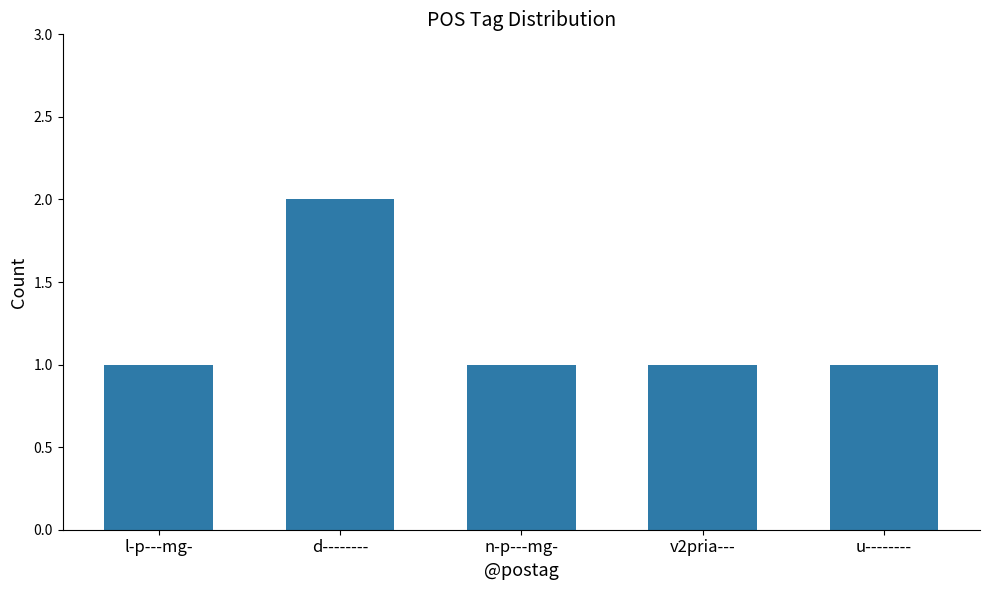

How many values are between 1 and 2?

5